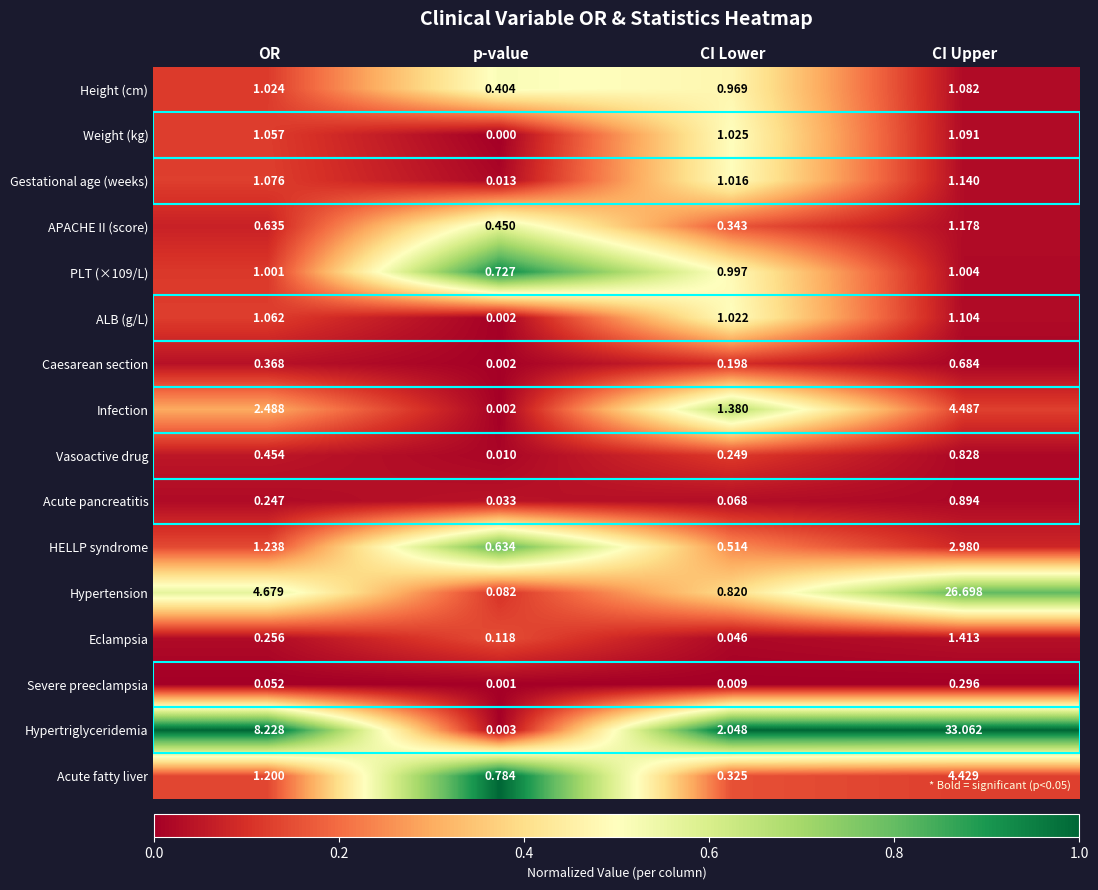

List the labels in order of Hypertension value, largest first.

CI Upper, OR, CI Lower, p-value